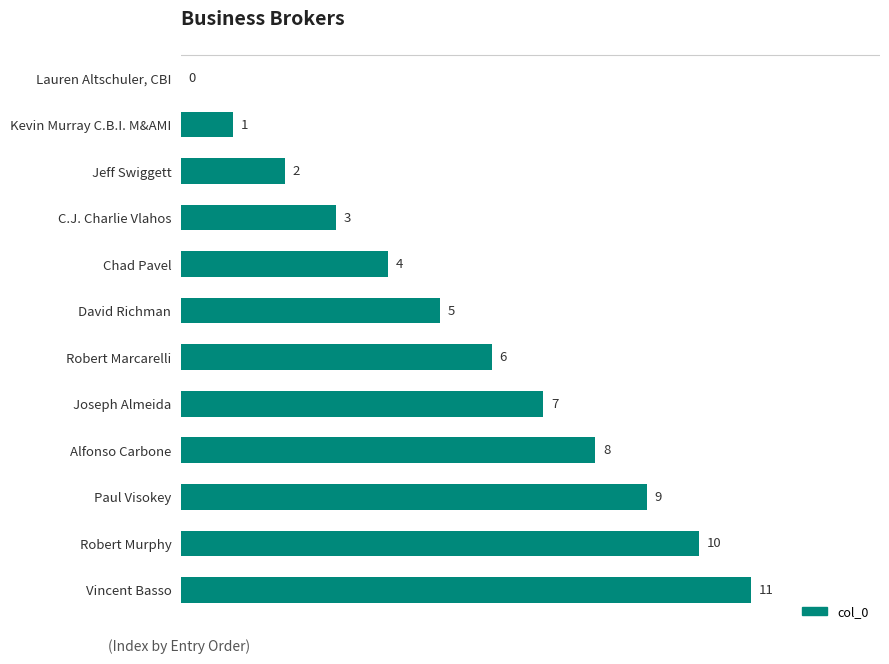

Are the bars horizontal?

Yes